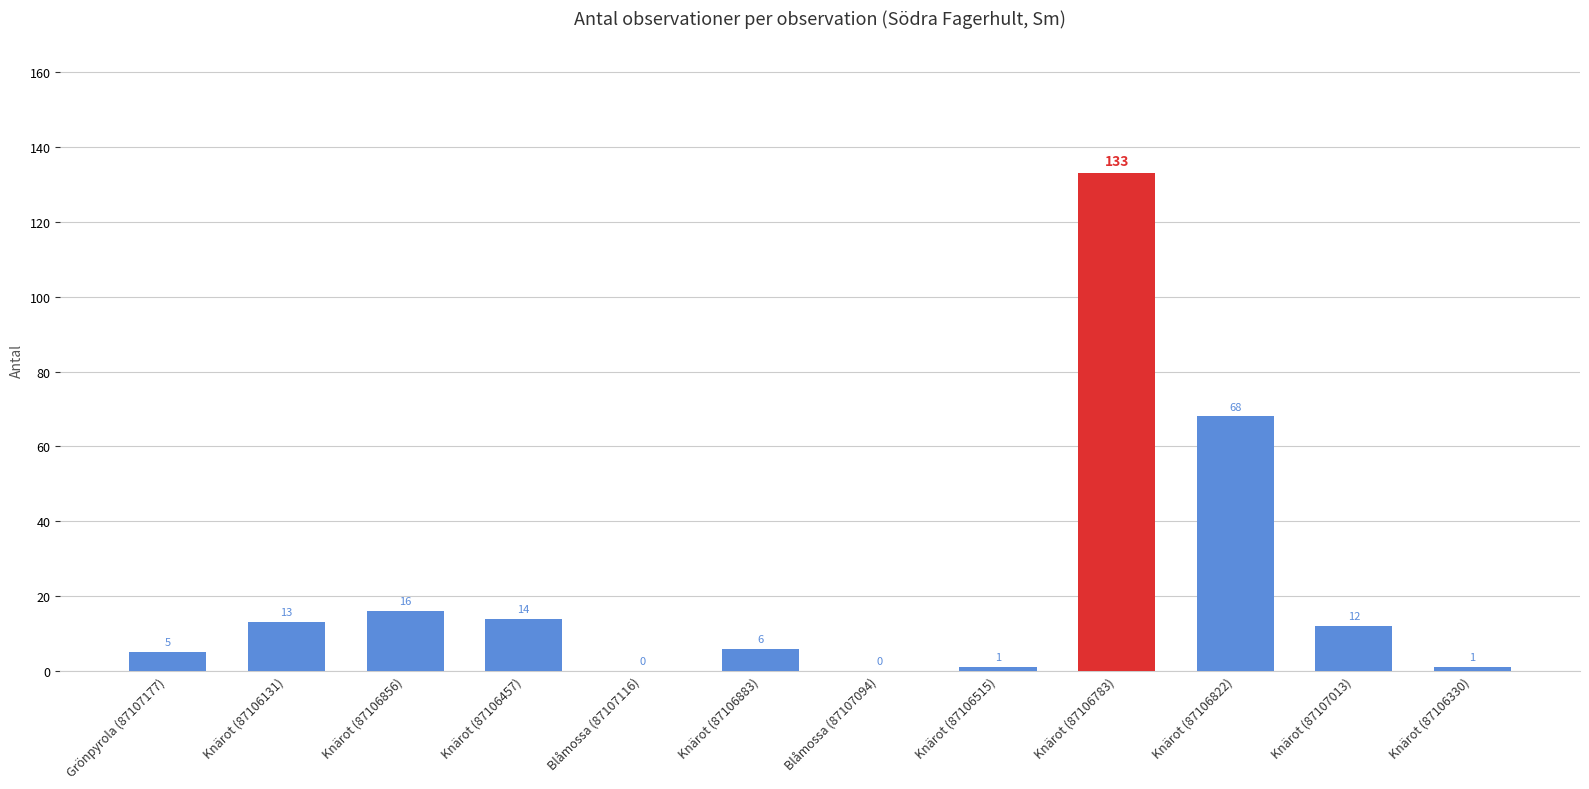

Reading left to right, what are all the values shown in this chart?

Grönpyrola (87107177)=5	Knärot (87106131)=13	Knärot (87106856)=16	Knärot (87106457)=14	Blåmossa (87107116)=0	Knärot (87106883)=6	Blåmossa (87107094)=0	Knärot (87106515)=1	Knärot (87106783)=133	Knärot (87106822)=68	Knärot (87107013)=12	Knärot (87106330)=1